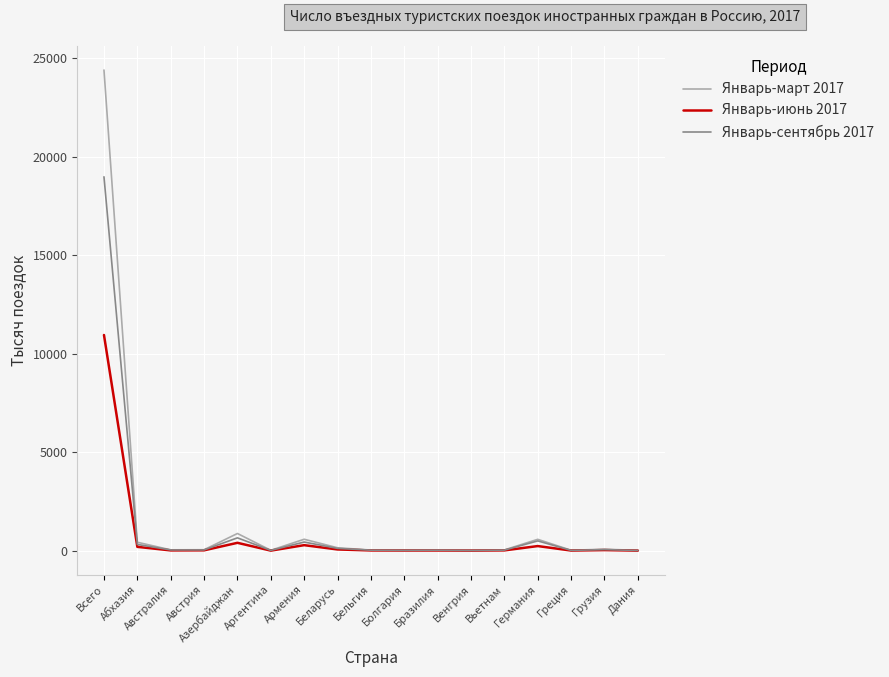

True or false: Январь-сентябрь 2017 has a value of 655 at Азербайджан.

True